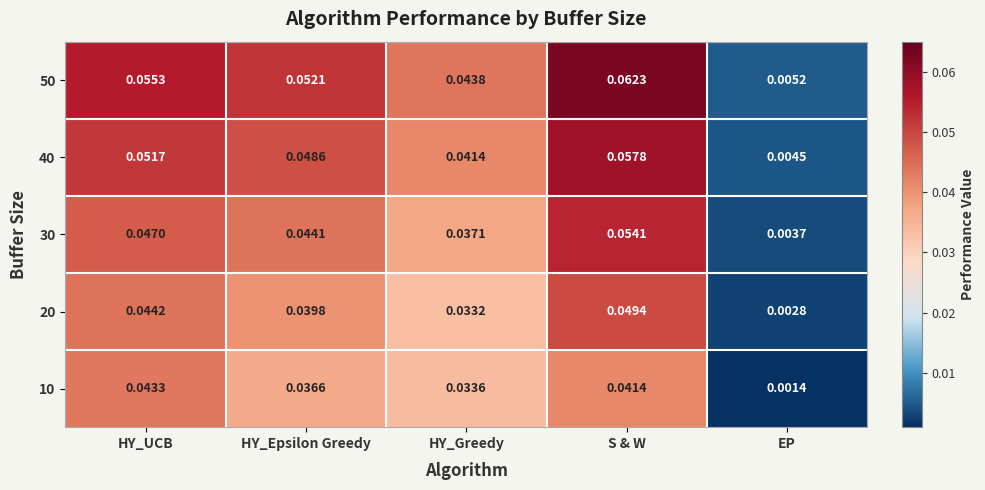

List the series in order of their overall mean, highest first.

50, 40, 30, 20, 10